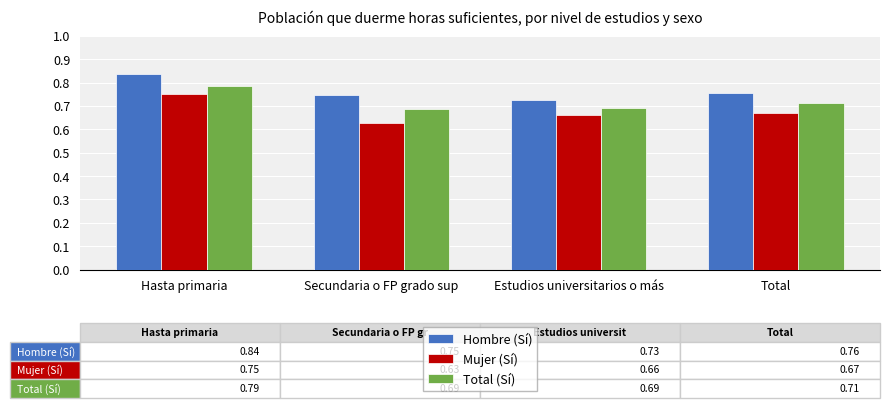

At which label does Mujer (Sí) reach its minimum?

Secundaria o FP grado sup